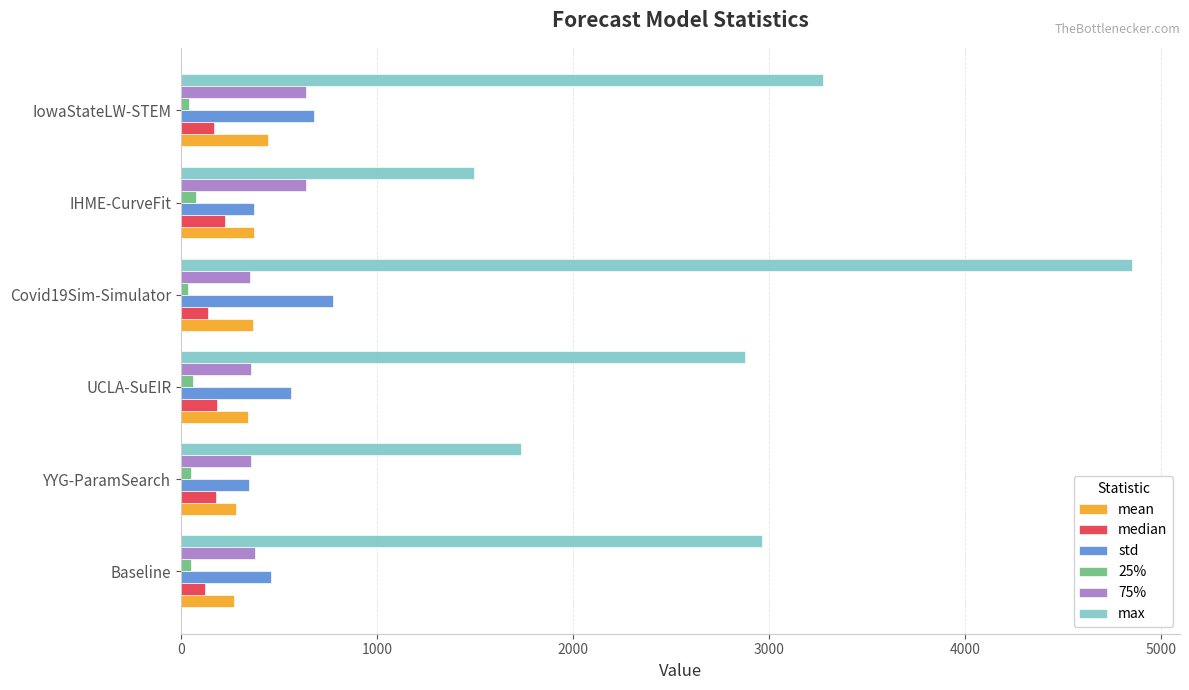

What is the difference between the maximum and second lowest values in the 75% series?

278.3